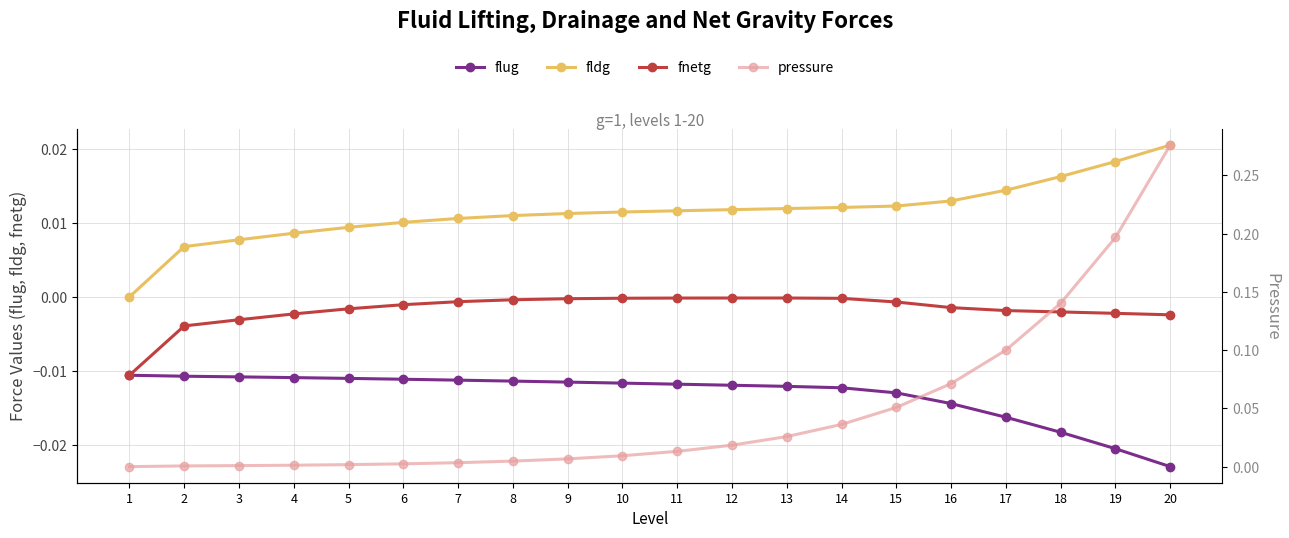

Is this an area chart (filled region under the line)?

No